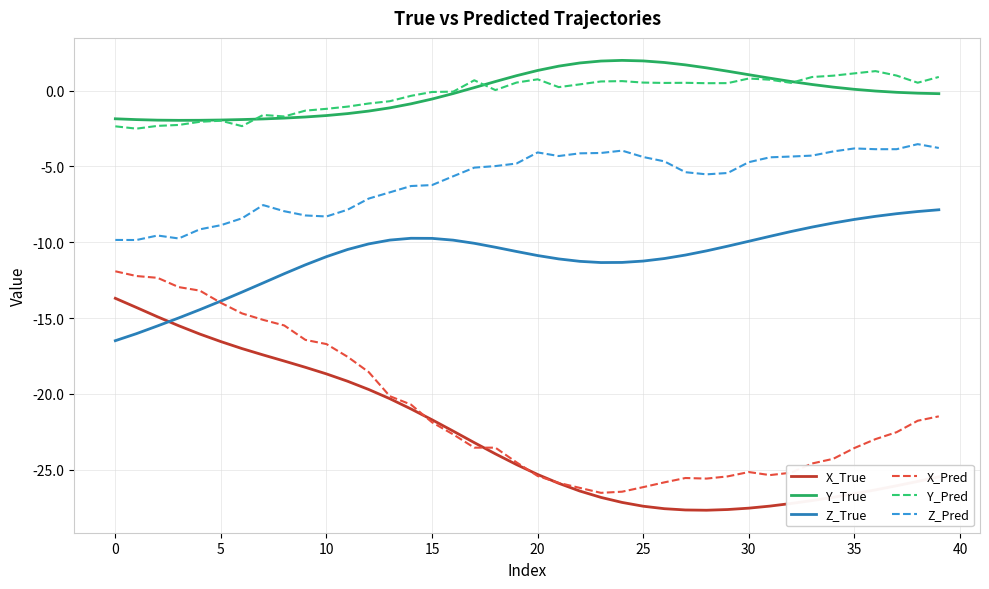

What is the maximum value shown in the chart?

2.0